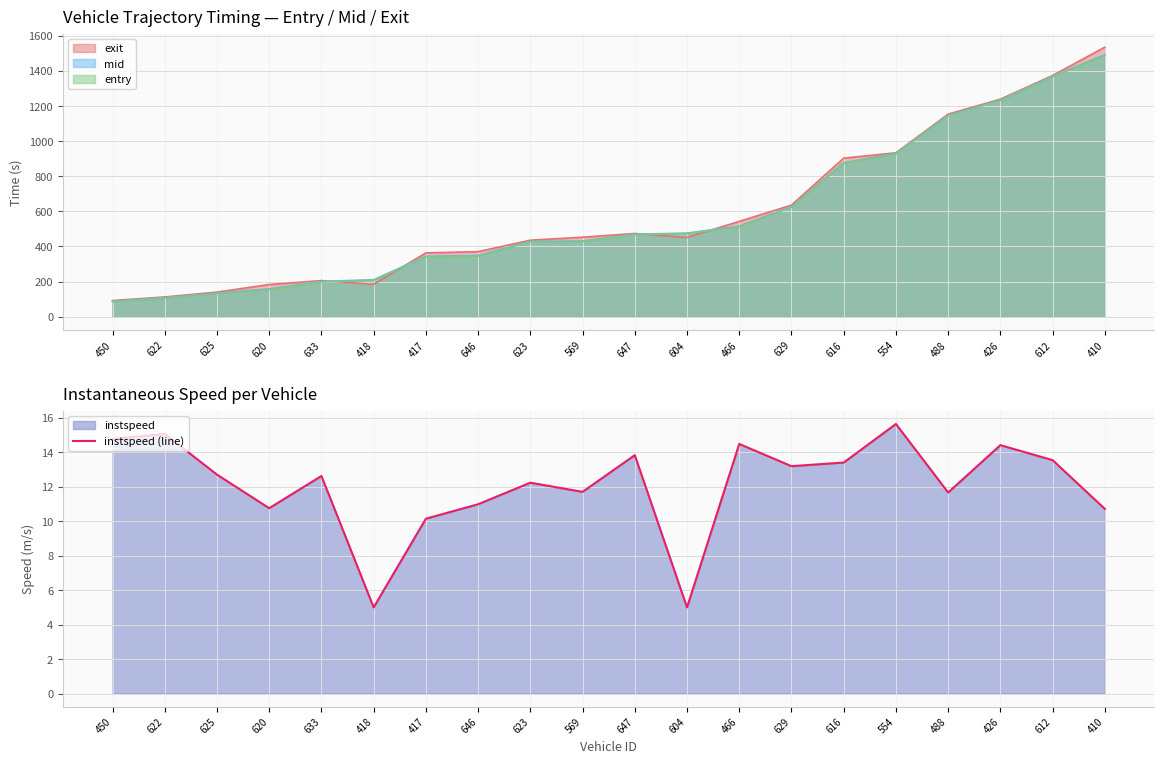

The instspeed (line) series shows 6.2 at 450. True or false?

False